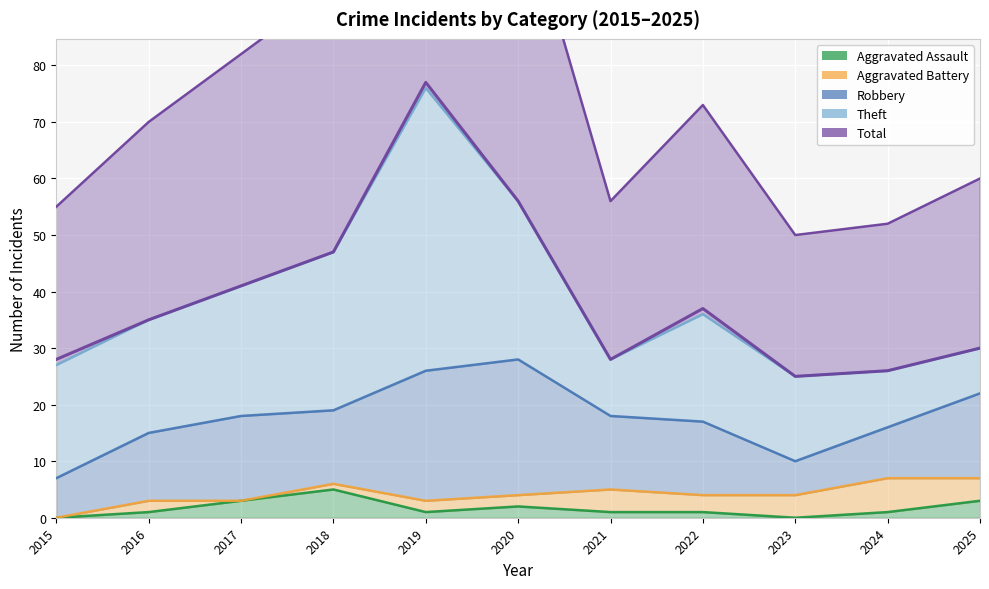

Which category has the highest value in the Aggravated Battery series?

2024